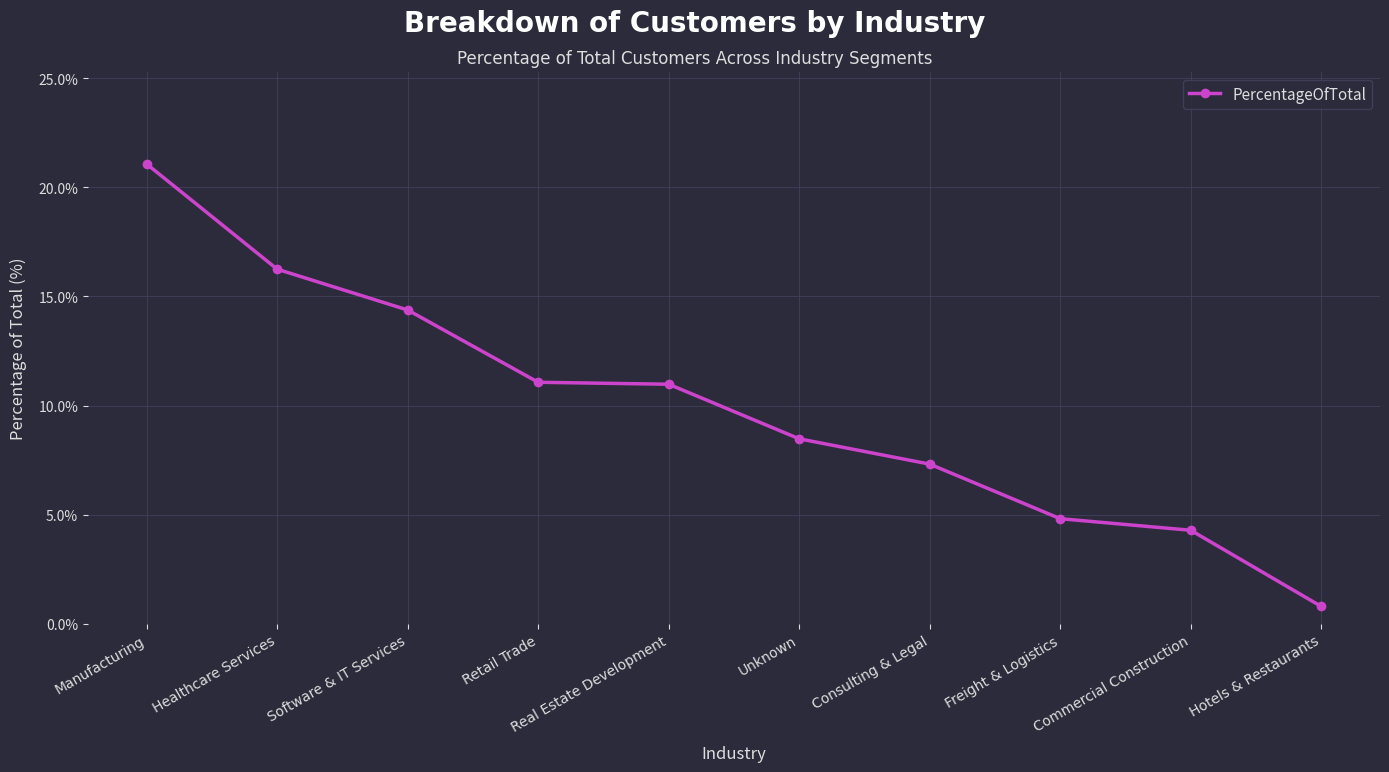

True or false: there are more than 1 points higher than both neighbors.

False